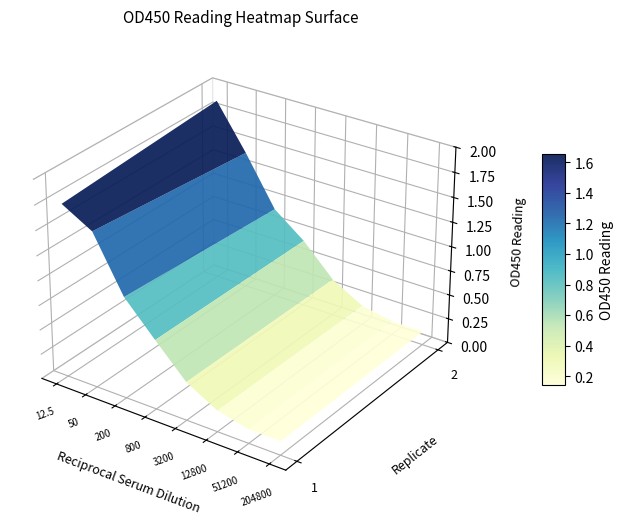

Between 51200 and 50, which is larger?

50